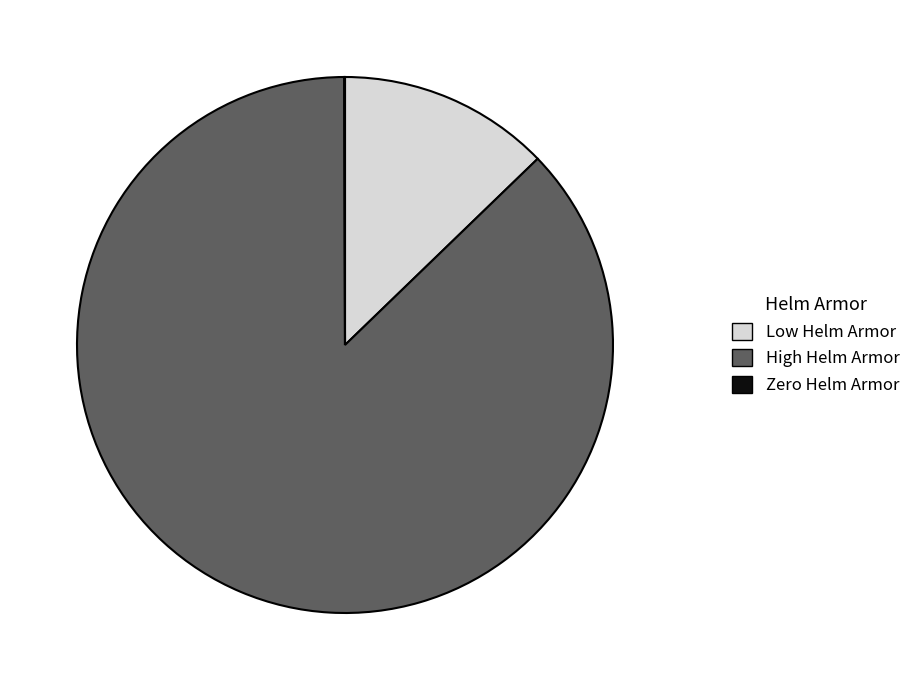

What is the ratio of the value at High Helm Armor to the value at Low Helm Armor?

6.8